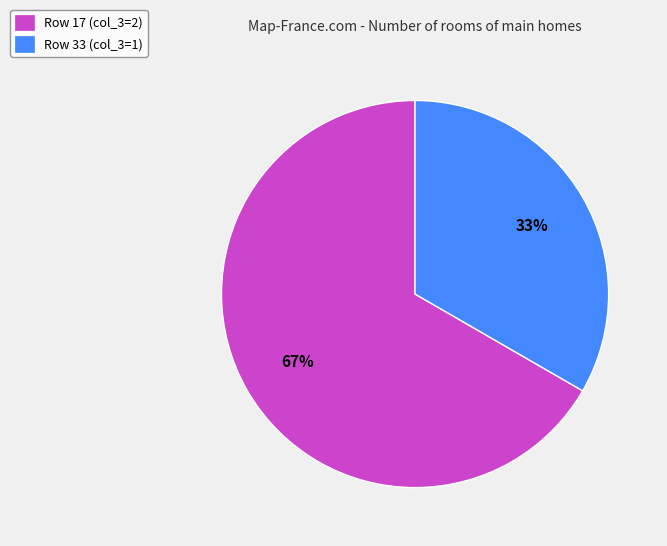

What is the smallest slice in the pie chart?

Row 33 (col_3=1)